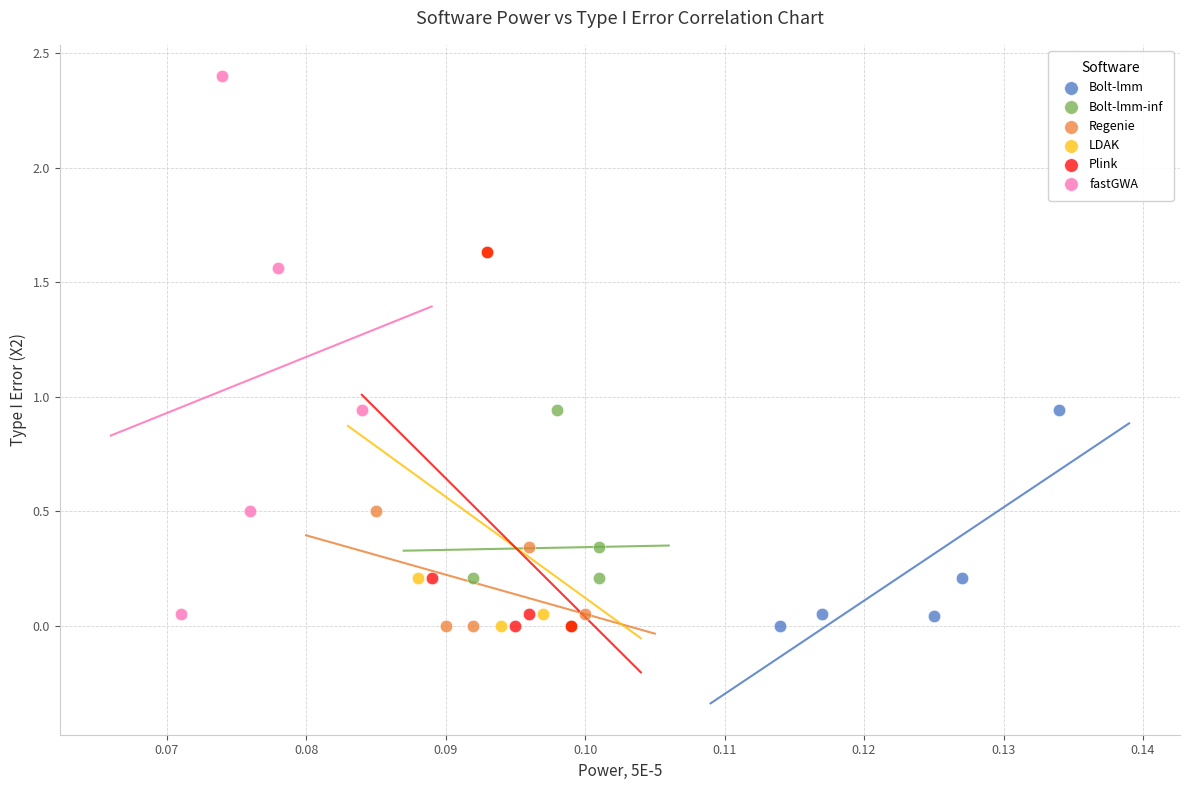

Which series has the largest Y range (max minus min)?

fastGWA